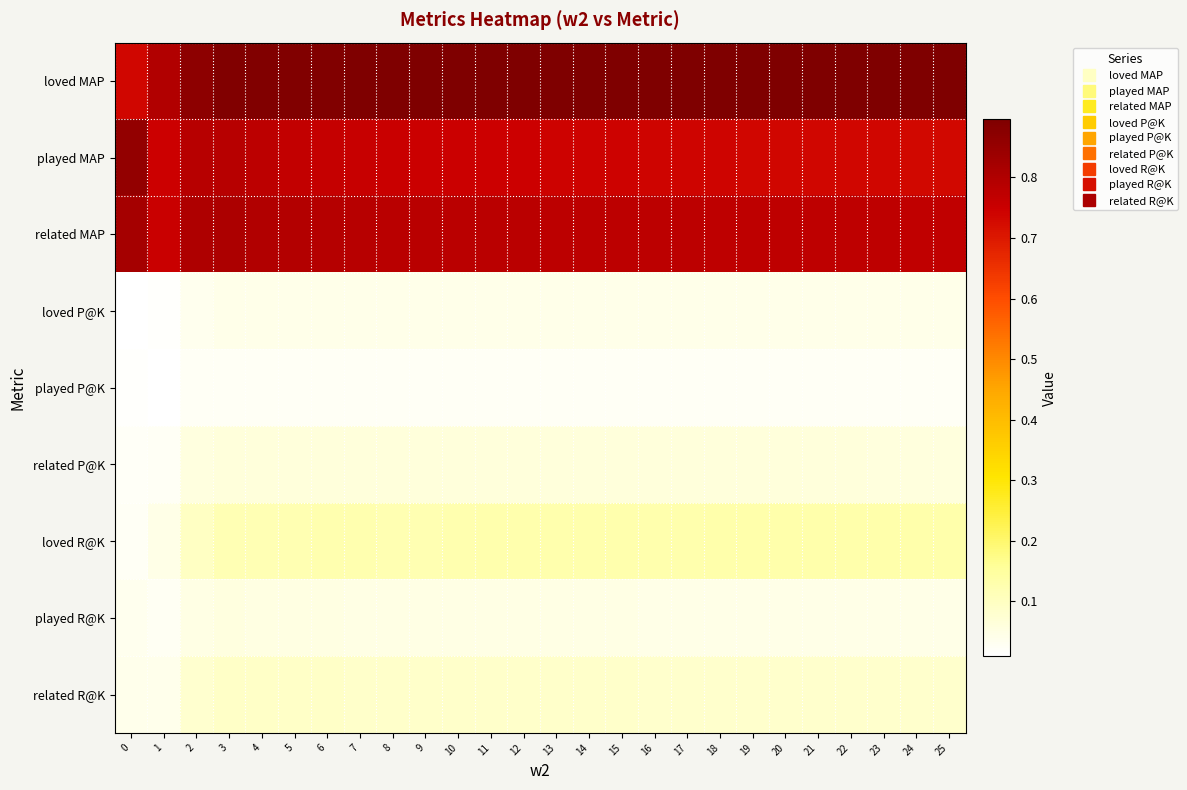

How many categories are shown in the chart?

26